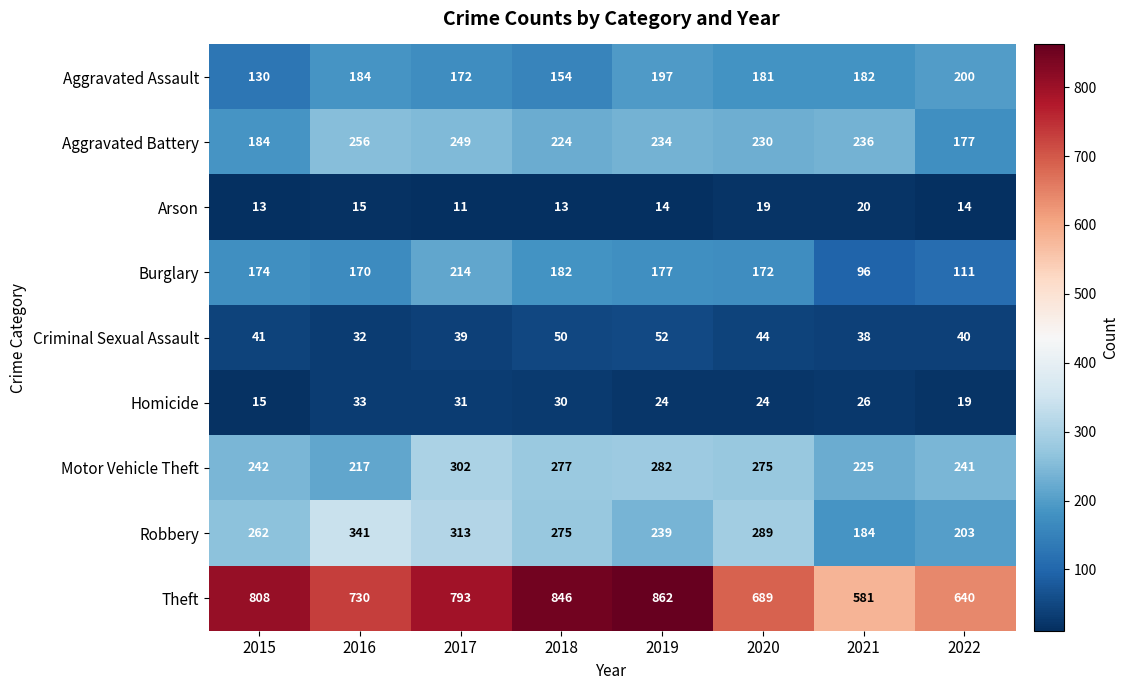

What is the sum of all Aggravated Battery values?

1790